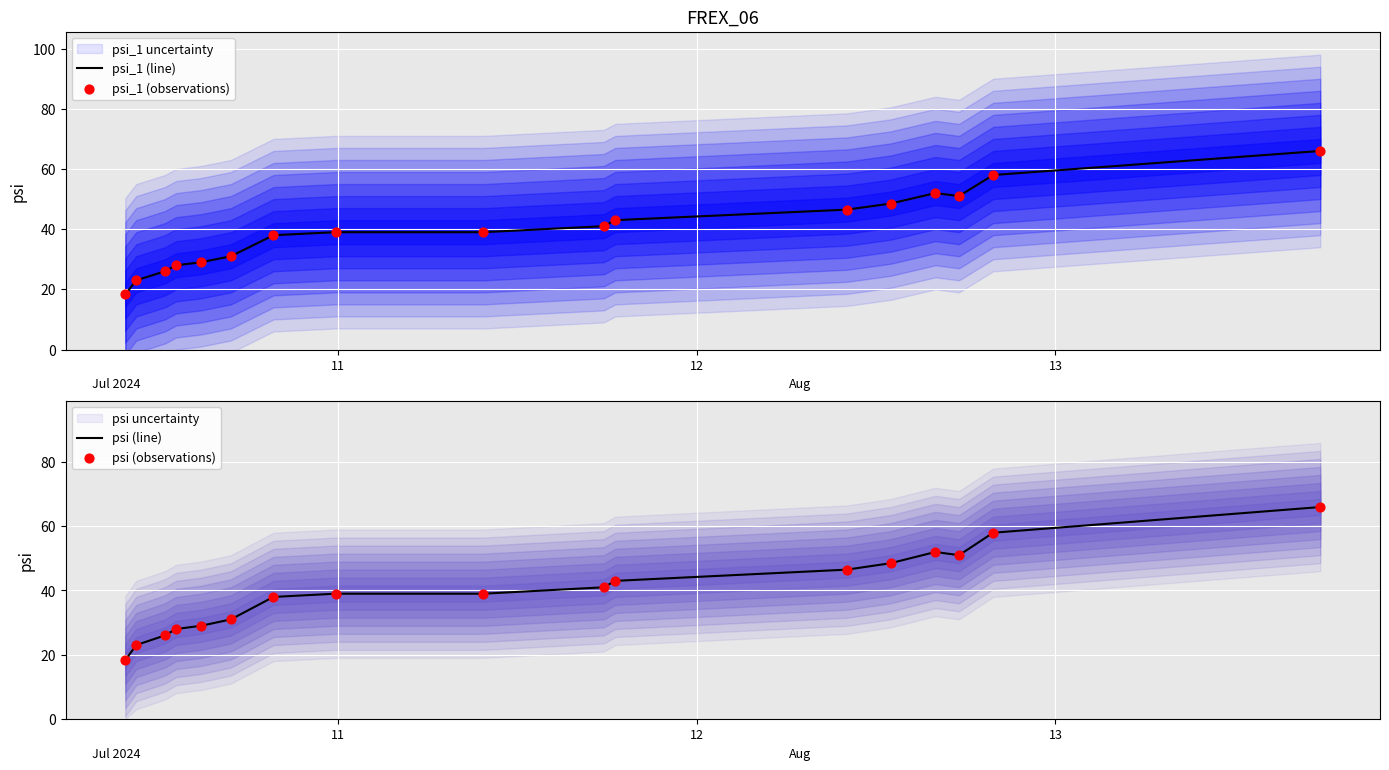

Which series contains the lowest Y value?

psi_1 (line)